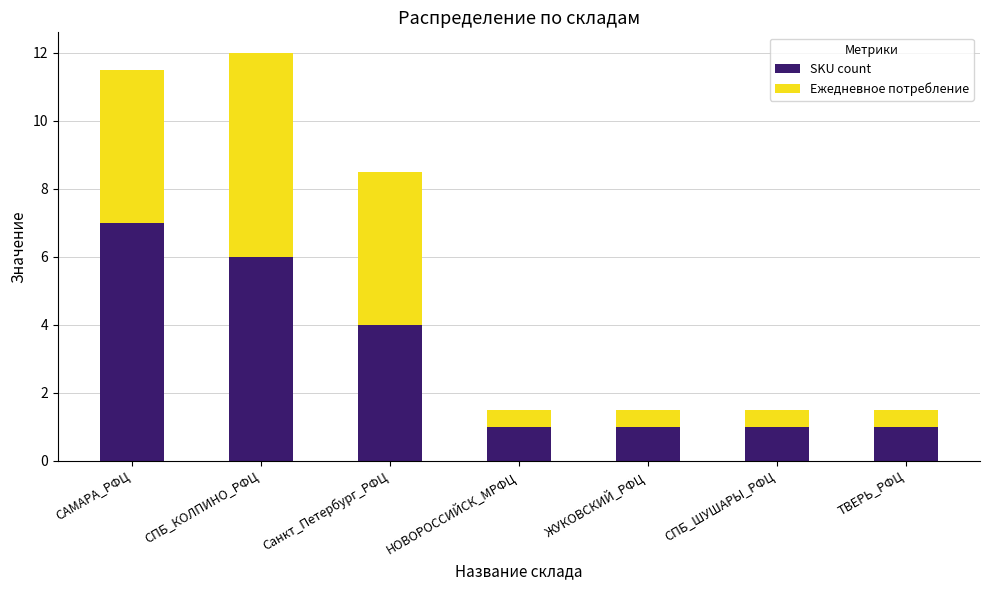

What is the approximate value of SKU count at СПБ_ШУШАРЫ_РФЦ?

1.0